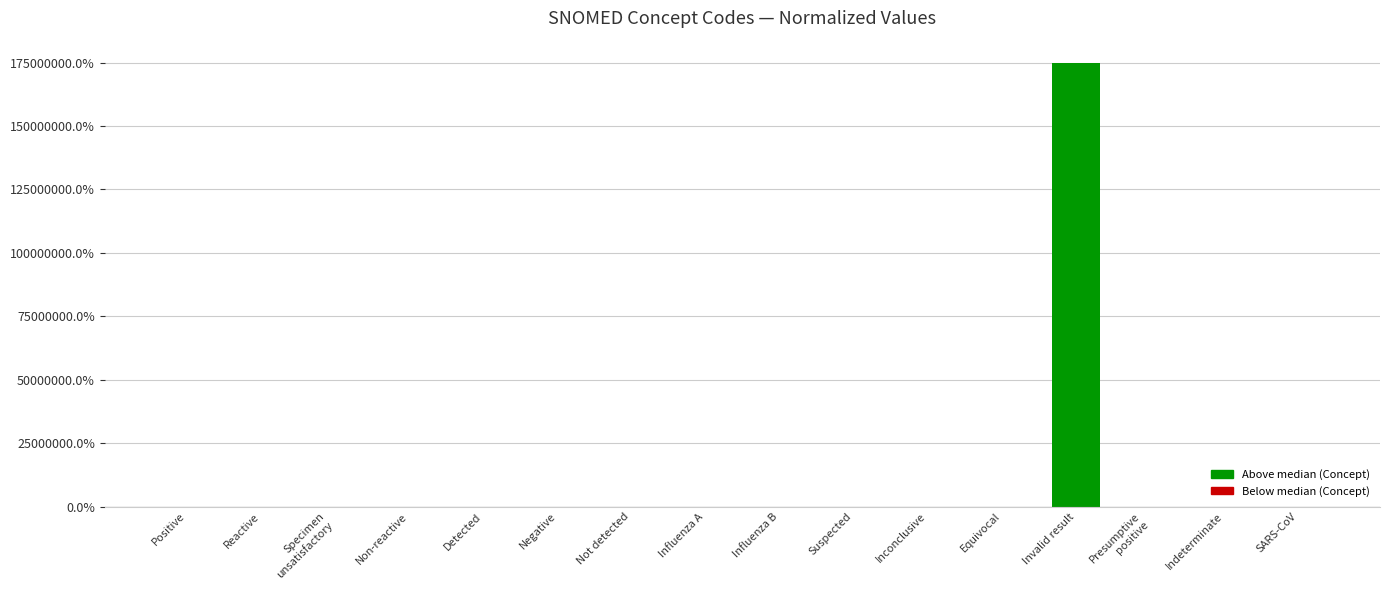

What is the maximum value shown in the chart?

174873552.9